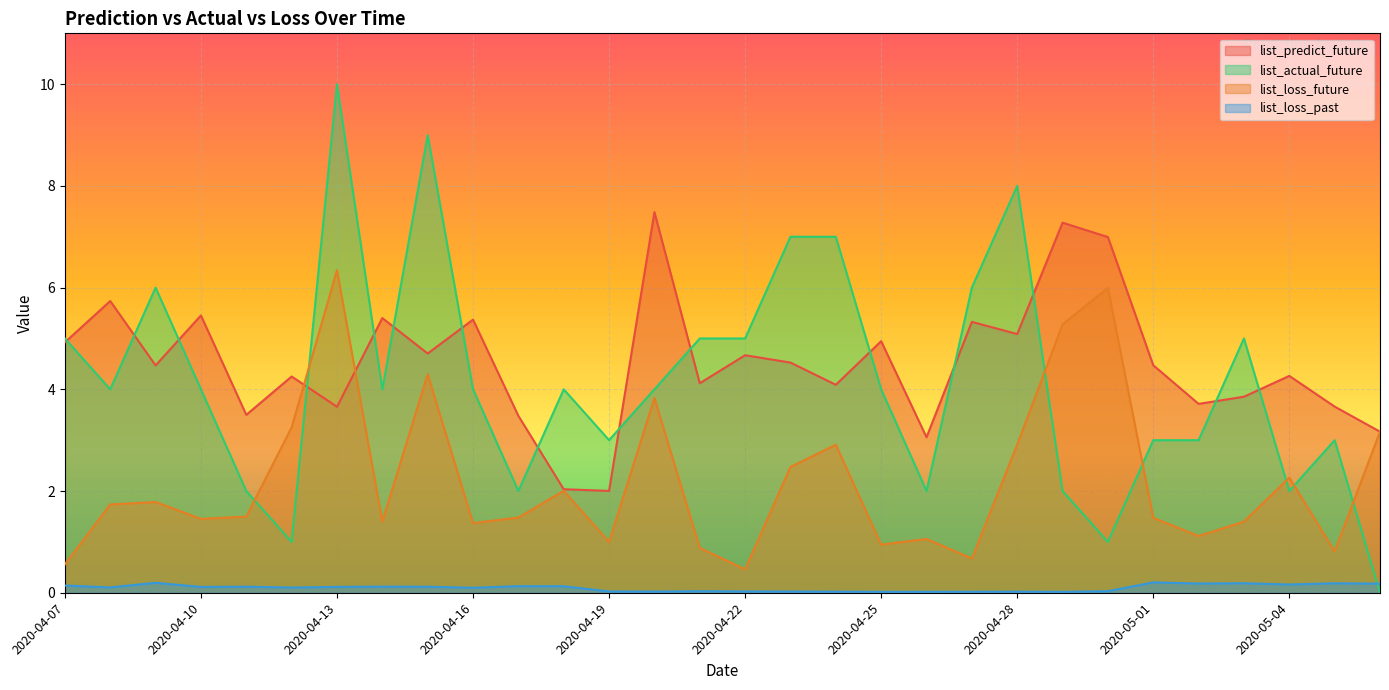

What is the greatest value displayed?

10.0